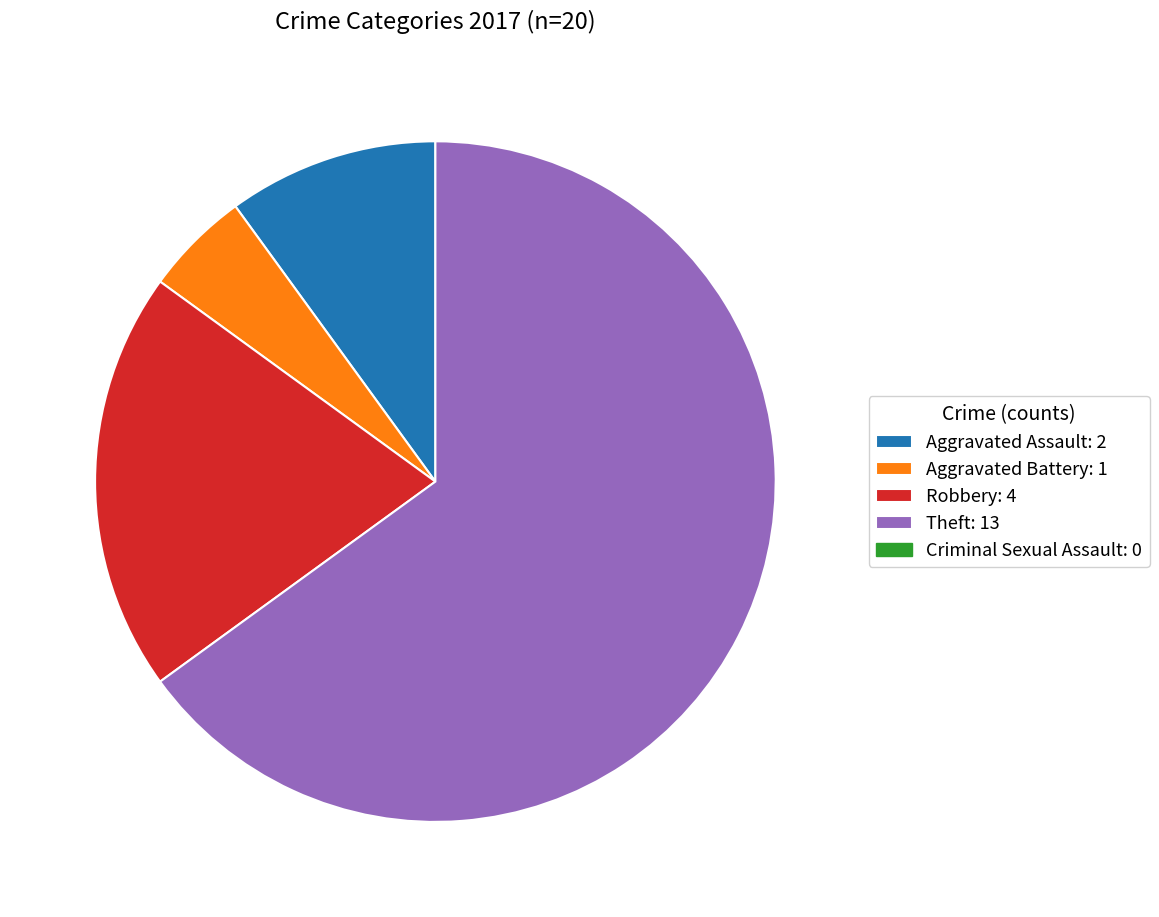

Does any single category account for the majority?

Yes